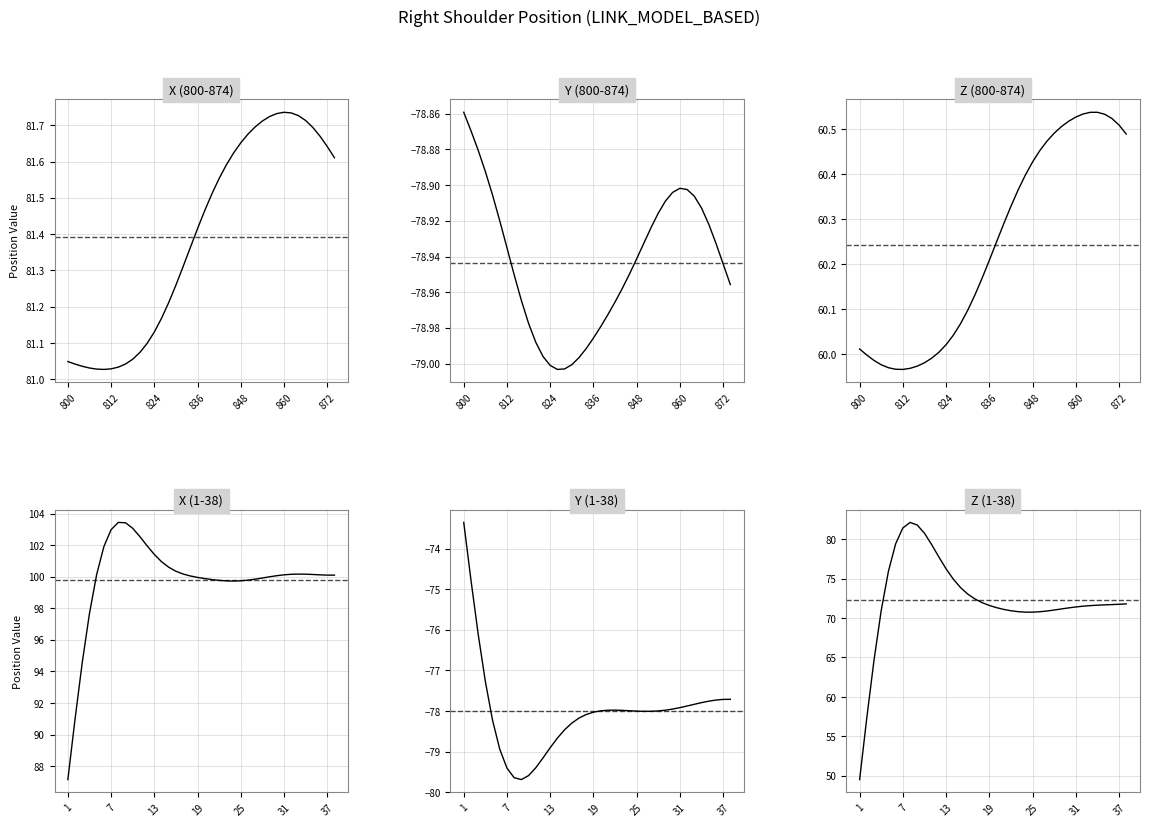

How many lines are shown in the chart?

6